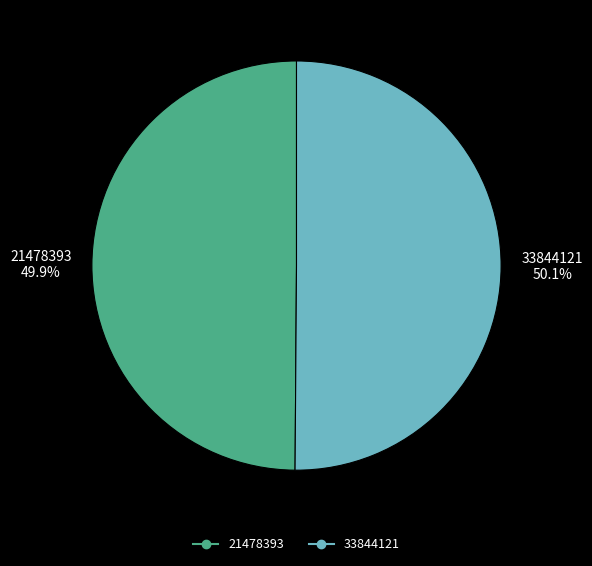

The 21478393 slice represents 50% of the pie. True or false?

True